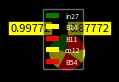

Which category has the smallest portion of the pie?

cn12